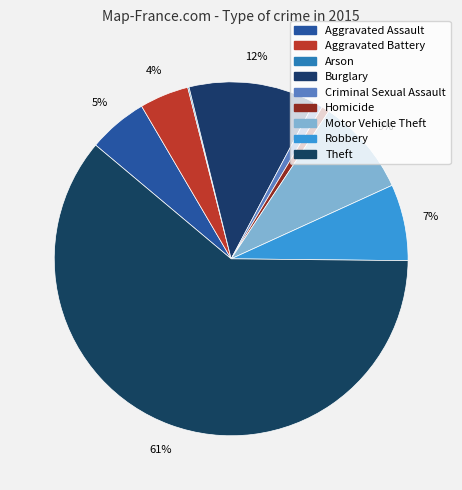

What is the smallest slice in the pie chart?

Arson